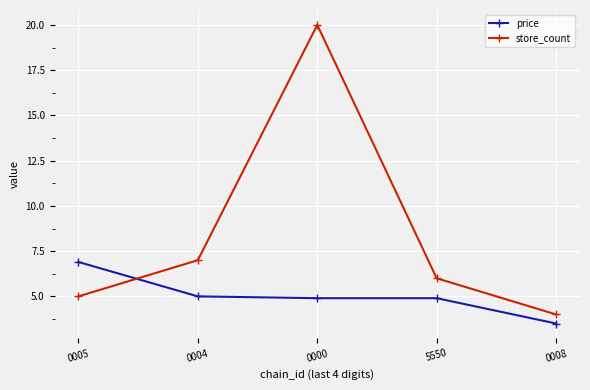

Reading left to right, transcribe all the data shown in this chart.

price: 6.9	5.0	4.9	4.9	3.5
store_count: 5.0	7.0	20.0	6.0	4.0